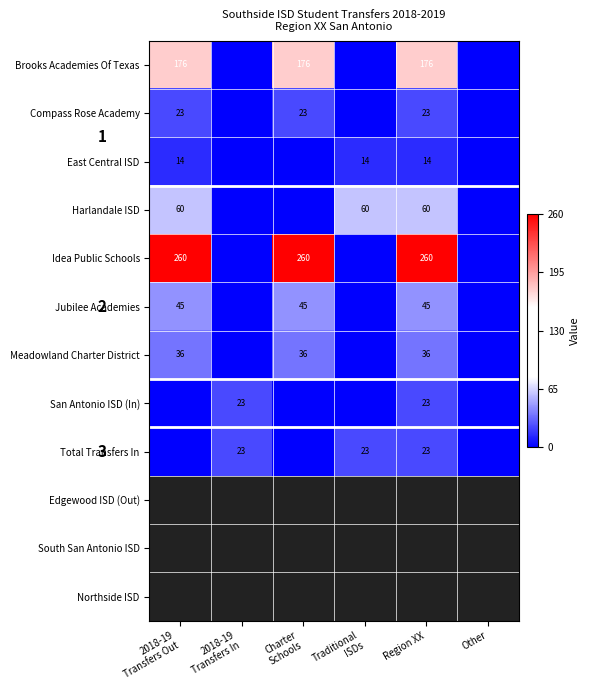

Is it true that Meadowland Charter District equals -21.3 at Traditional ISDs?

False